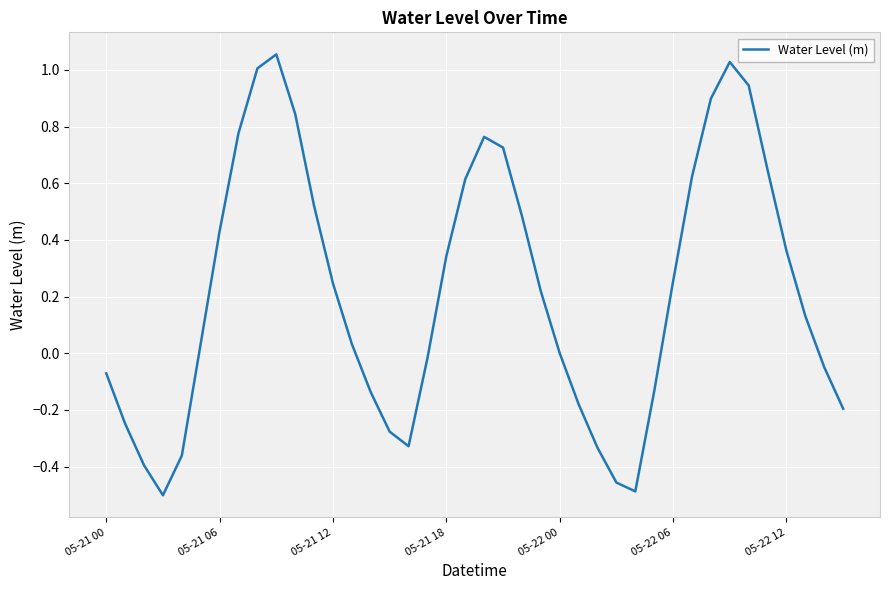

What is the difference between the maximum and minimum values?

1.6